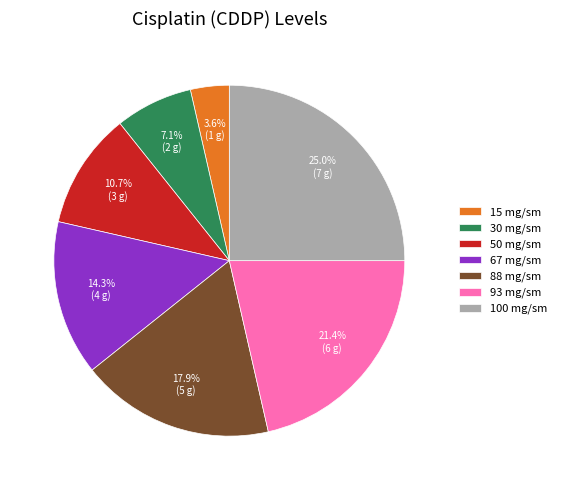

How many slices are in this pie chart?

7